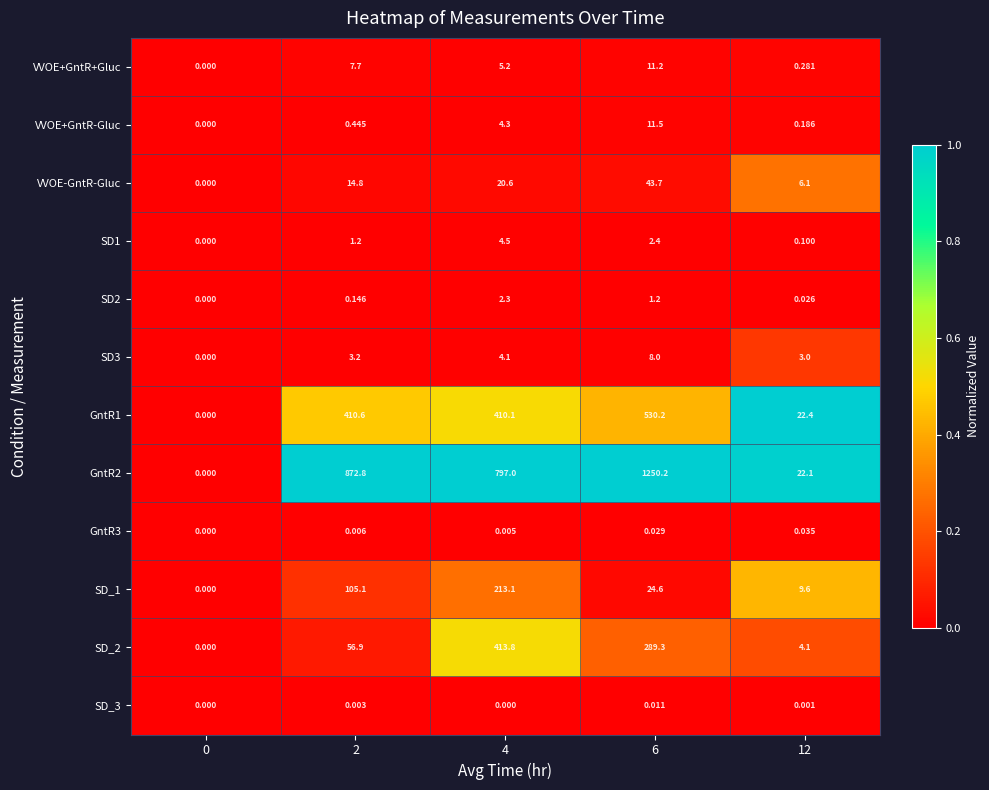

Is the value of VVOE+GntR+Gluc at 4 greater than the value of SD_1 at 6?

No